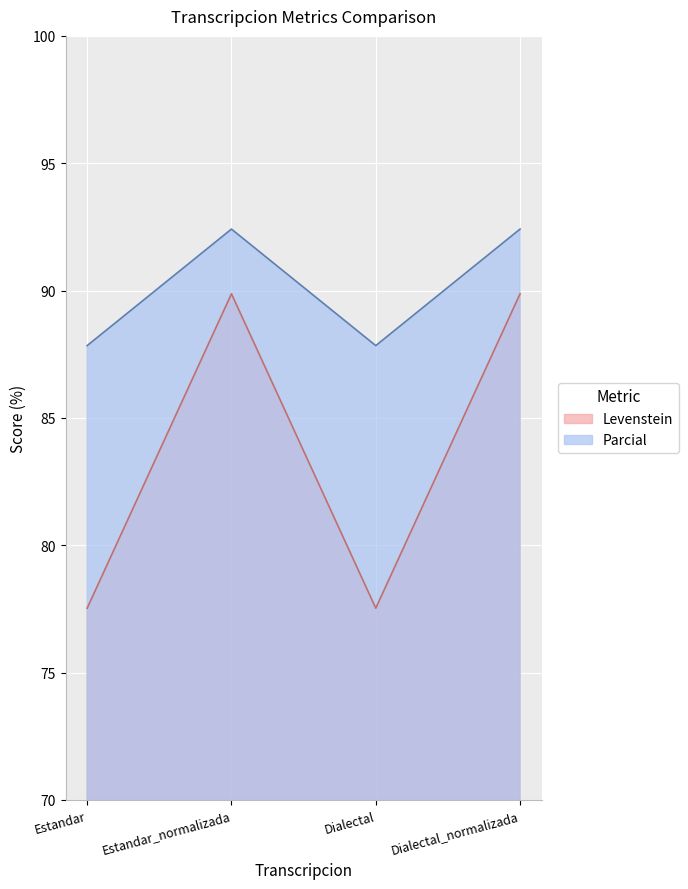

List the series in order of their overall mean, lowest first.

Levenstein, Parcial